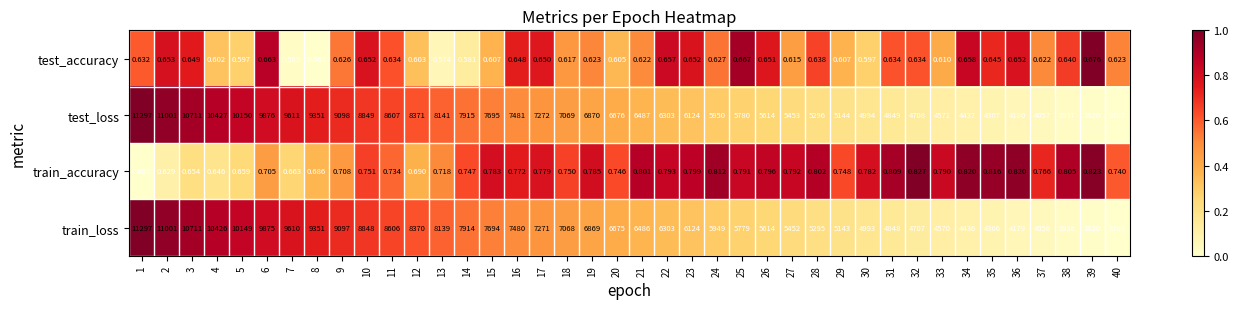

At 36, list the series in order from smallest to largest.

test_accuracy, train_accuracy, train_loss, test_loss